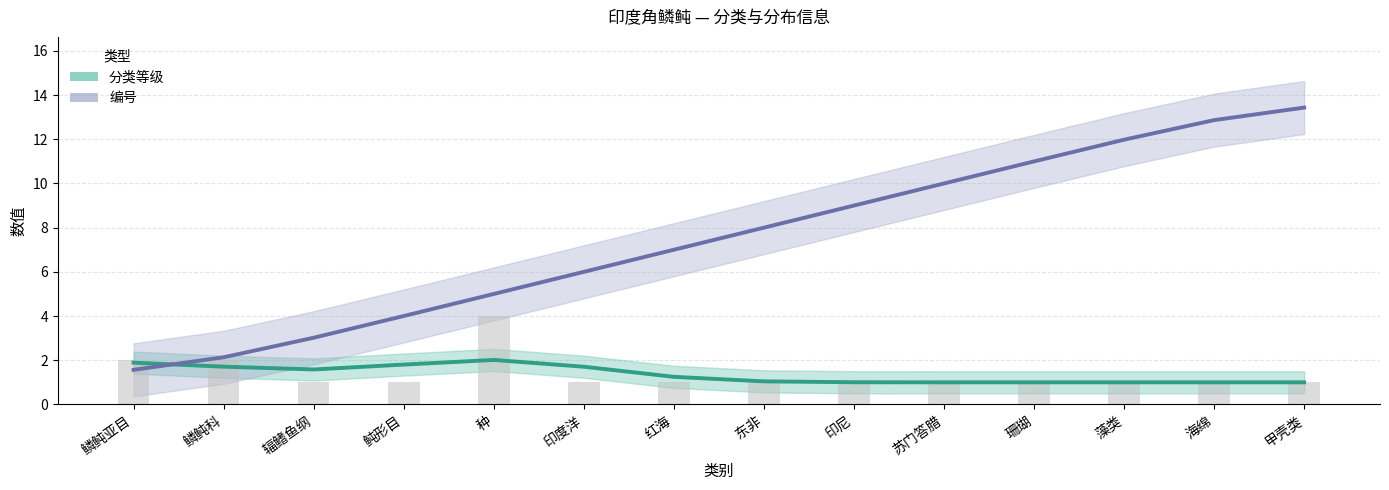

Between 鲀形目 and 珊瑚, which is larger?

鲀形目